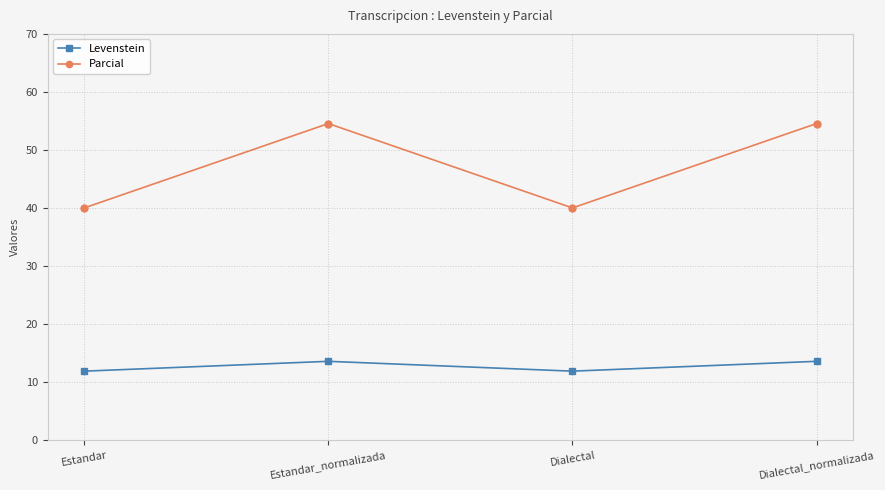

Is it true that Parcial equals 54.5 at Estandar_normalizada?

True